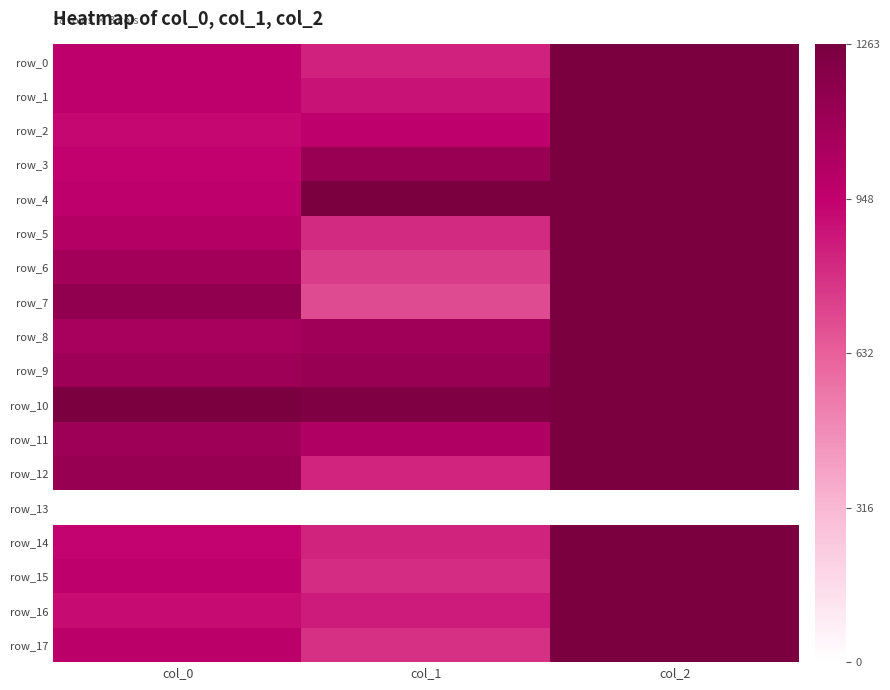

List the series in order of their peak value, lowest first.

row_13, row_0, row_1, row_2, row_3, row_4, row_5, row_6, row_7, row_8, row_9, row_10, row_11, row_12, row_14, row_15, row_16, row_17